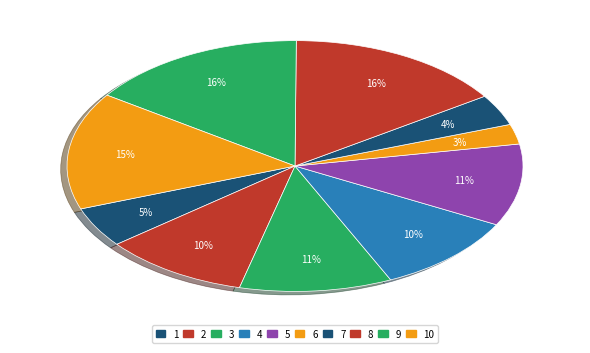

Rank the categories by value from lowest to highest.

6, 7, 1, 2, 4, 5, 3, 10, 8, 9